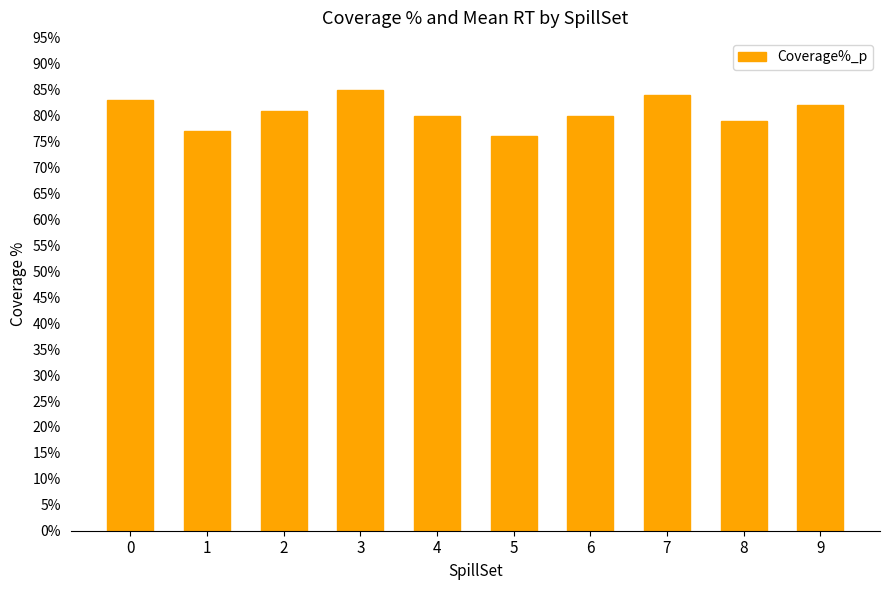

Does the chart contain any negative values?

No